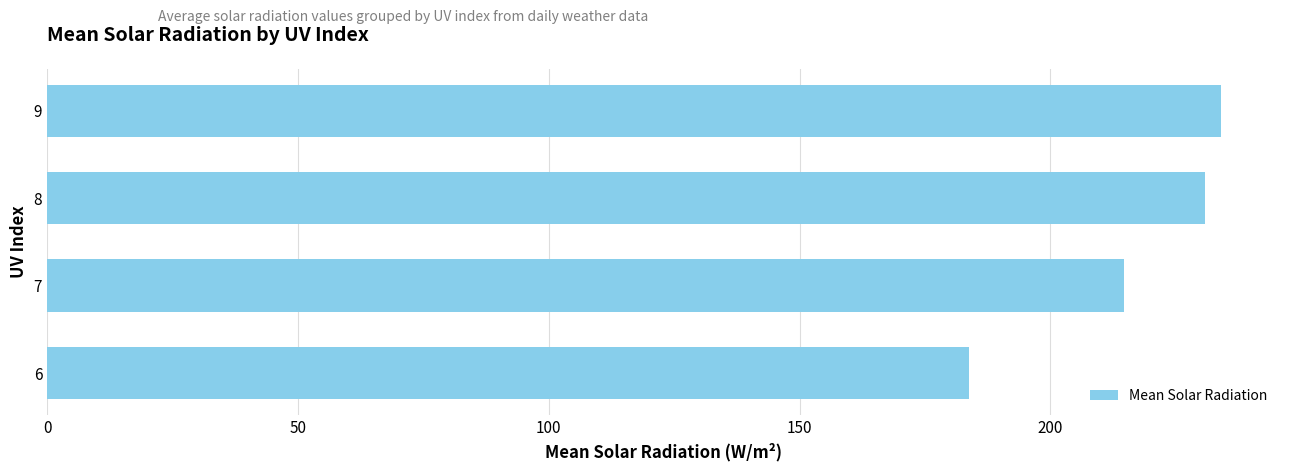

Is it true that the value at 8 is 134.8?

False